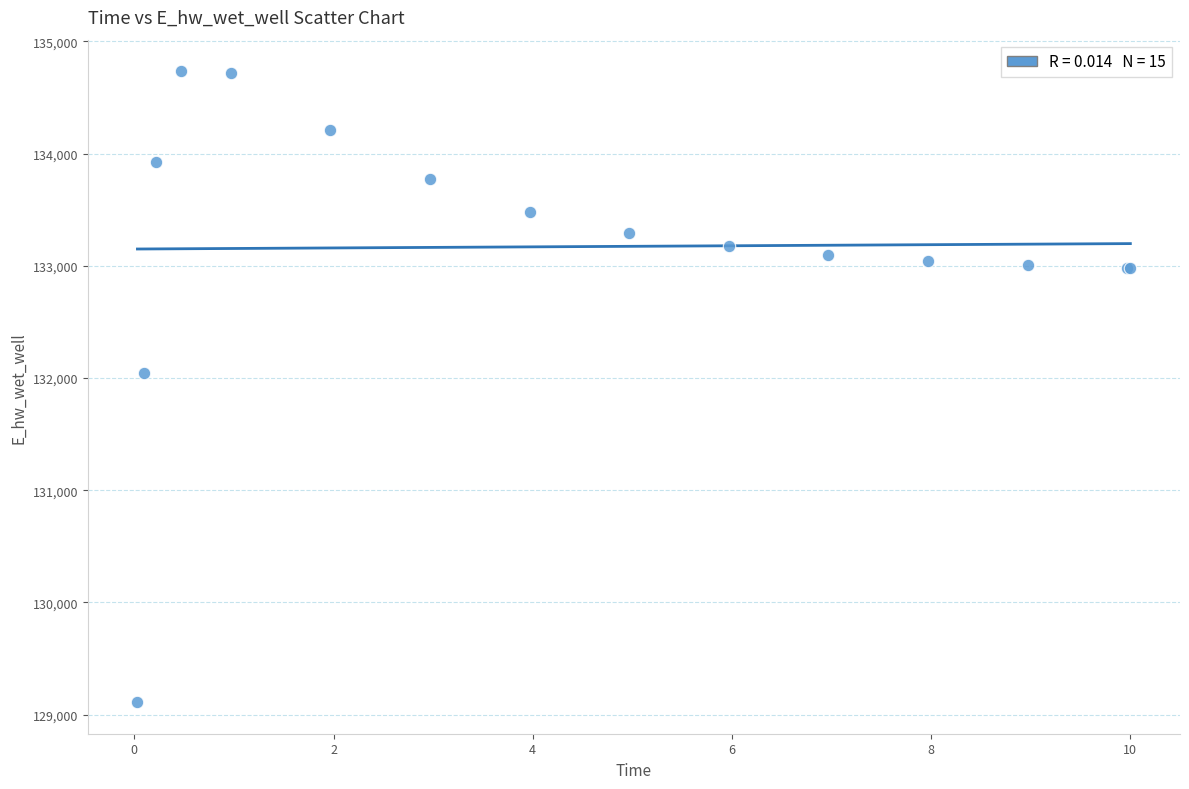

What Y value in the scatter plot is closest to 131922?

132045.0